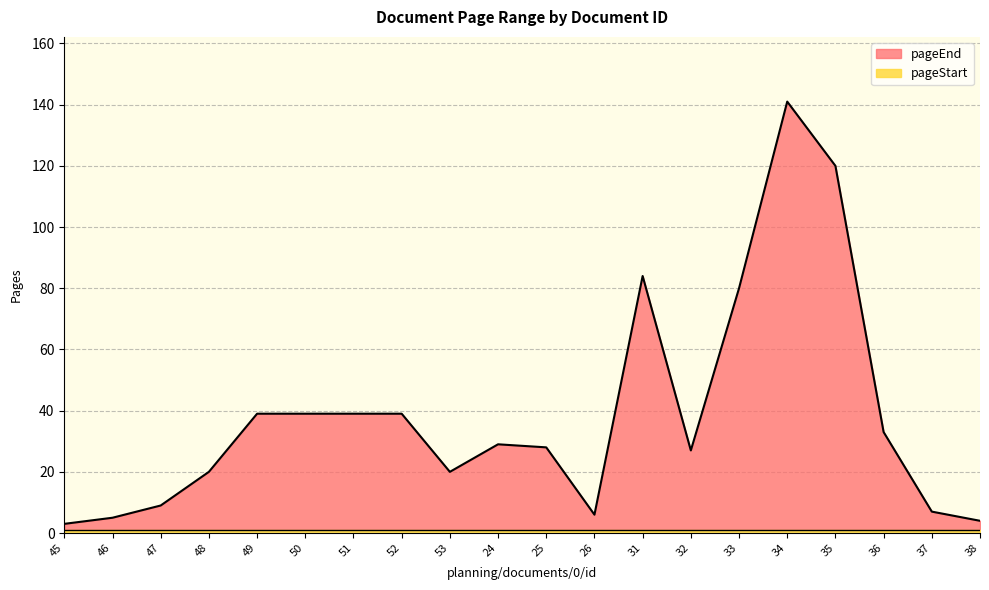

Reading left to right, what are all the values shown in this chart?

3	5	9	20	39	39	39	39	20	29	28	6	84	27	80	141	120	33	7	4